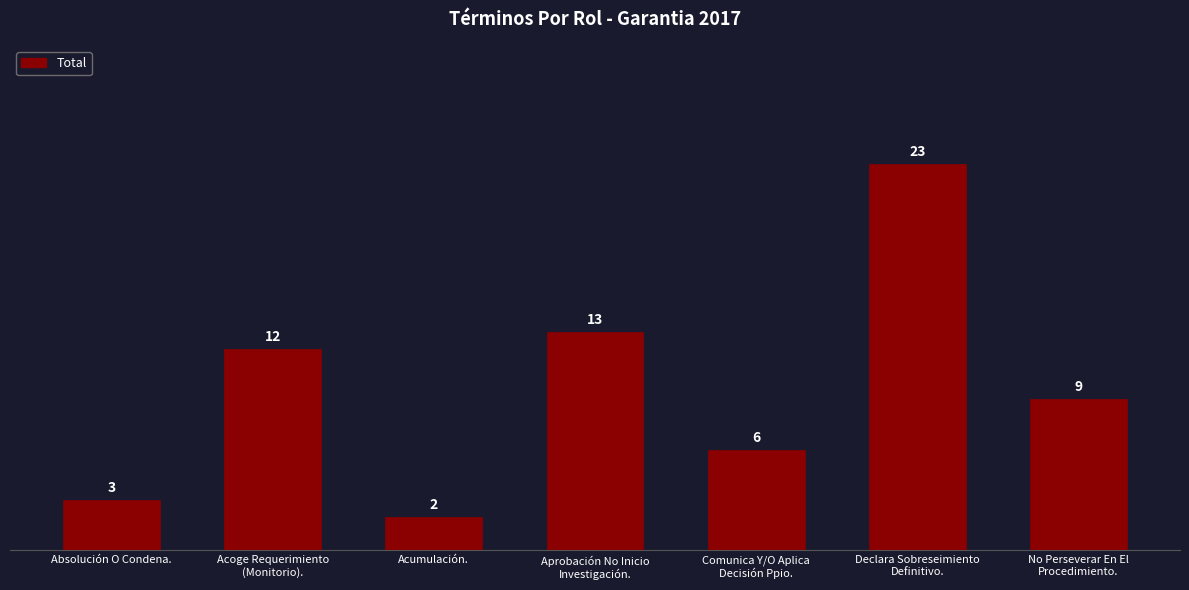

Reading left to right, what are all the values shown in this chart?

Absolución O Condena.=3	Acoge Requerimiento
(Monitorio).=12	Acumulación.=2	Aprobación No Inicio
Investigación.=13	Comunica Y/O Aplica
Decisión Ppio.=6	Declara Sobreseimiento
Definitivo.=23	No Perseverar En El
Procedimiento.=9